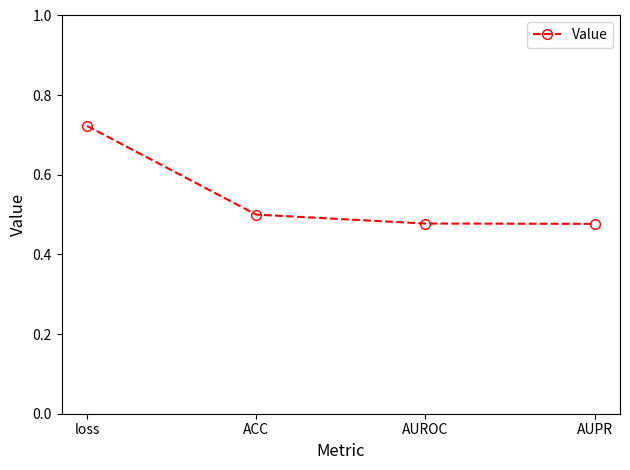

Count the values in the range 0 to 1.

4